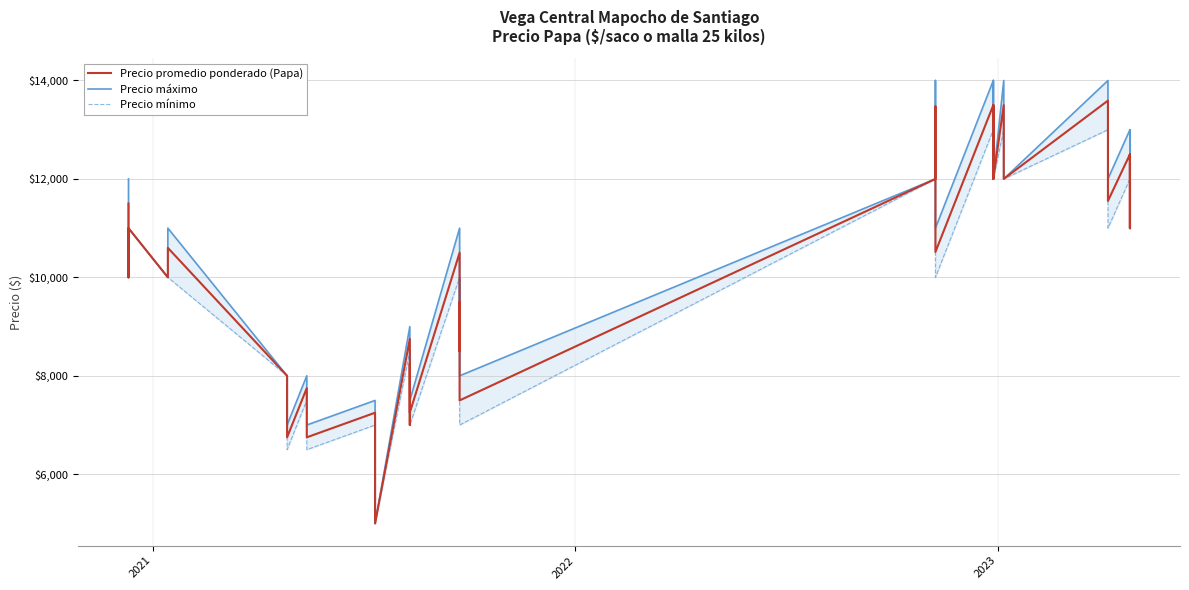

Rank the series by their average value, from lowest to highest.

Precio mínimo, Precio promedio ponderado (Papa), Precio máximo